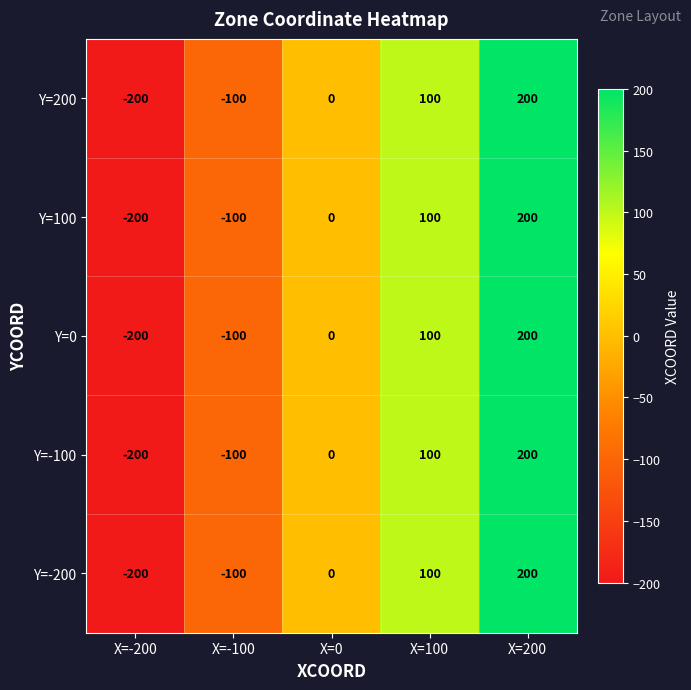

At how many categories does at least one series exceed 117?

1